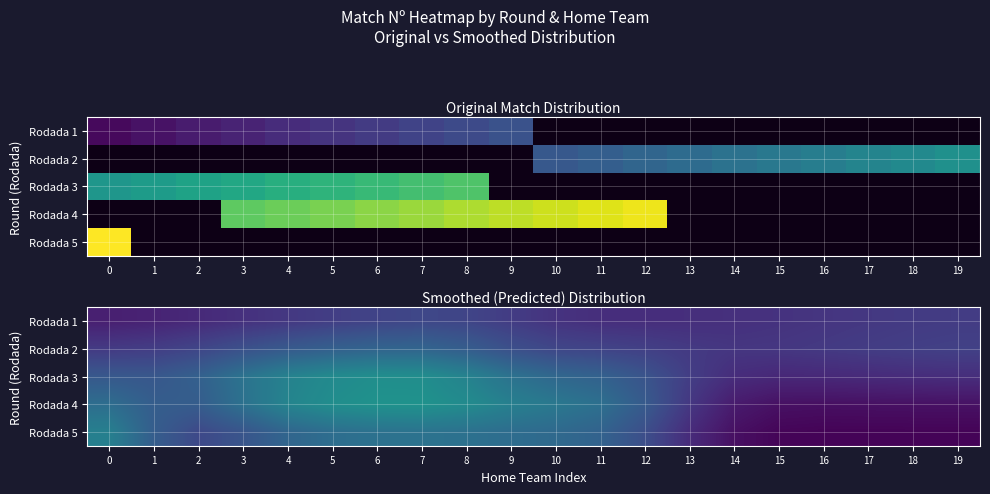

Rank the categories by Rodada 2 value from highest to lowest.

7, 6, 5, 8, 4, 3, 9, 10, 2, 11, 19, 12, 18, 1, 17, 0, 13, 16, 15, 14